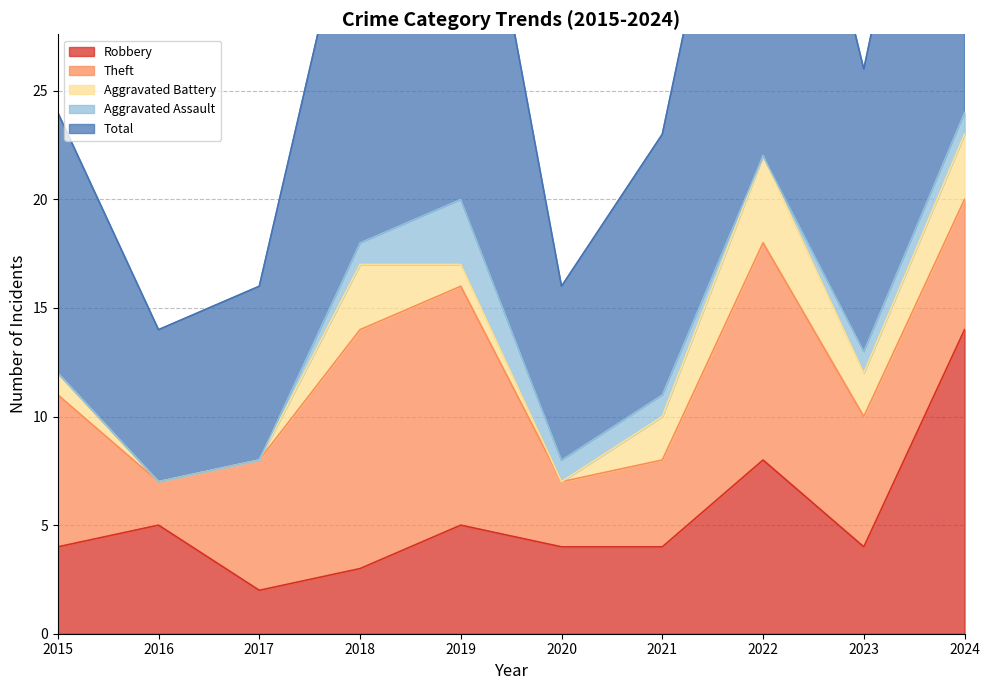

List the labels in order of Robbery value, largest first.

2024, 2022, 2016, 2019, 2015, 2020, 2021, 2023, 2018, 2017